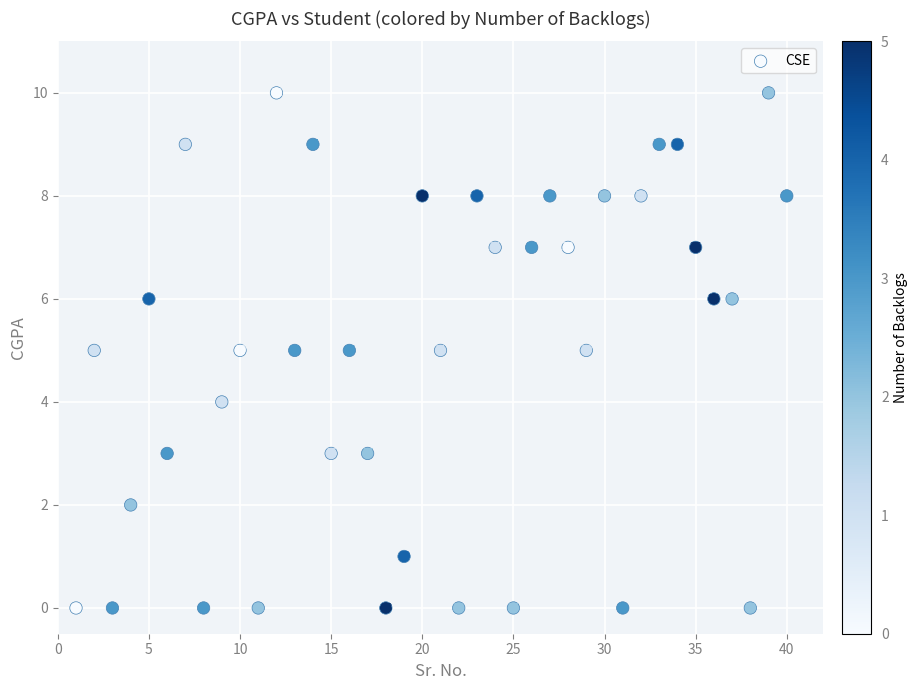

What Y value in the scatter plot is closest to 5?

5